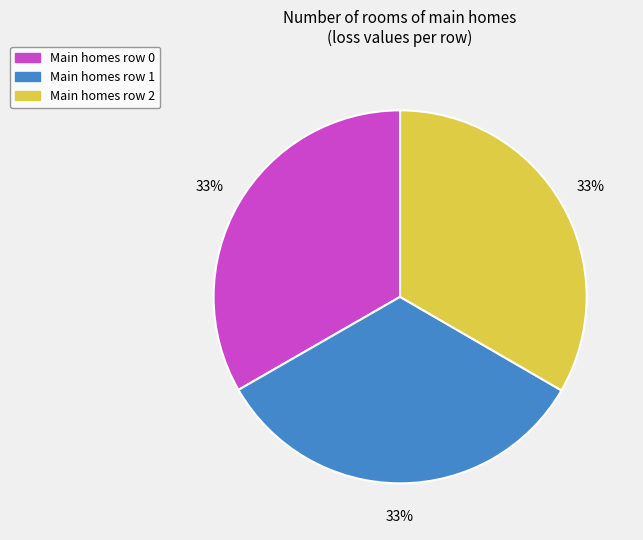

Is there a majority slice in this chart?

No